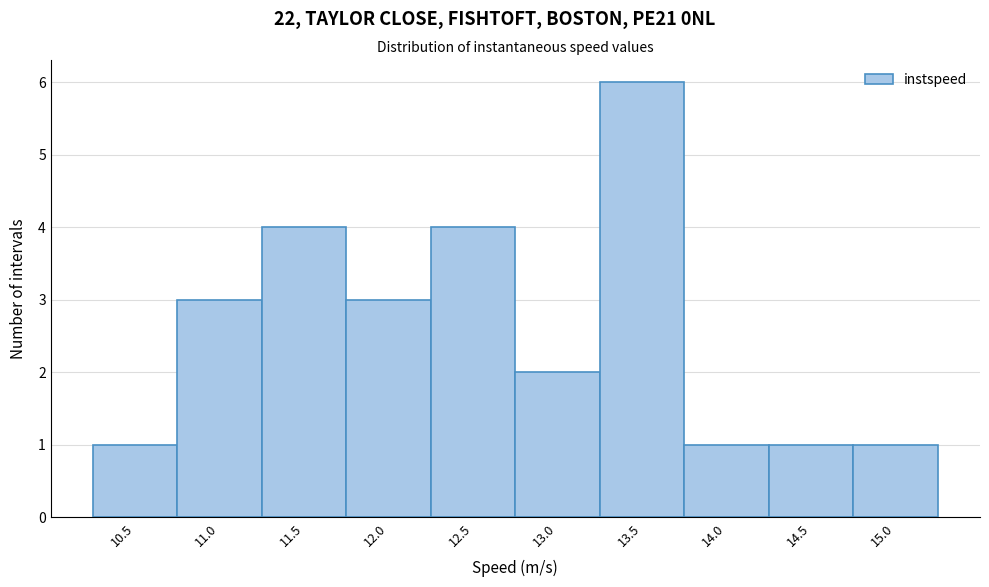

Reading right to left, list all the values displayed in this chart.

1	1	1	6	2	4	3	4	3	1